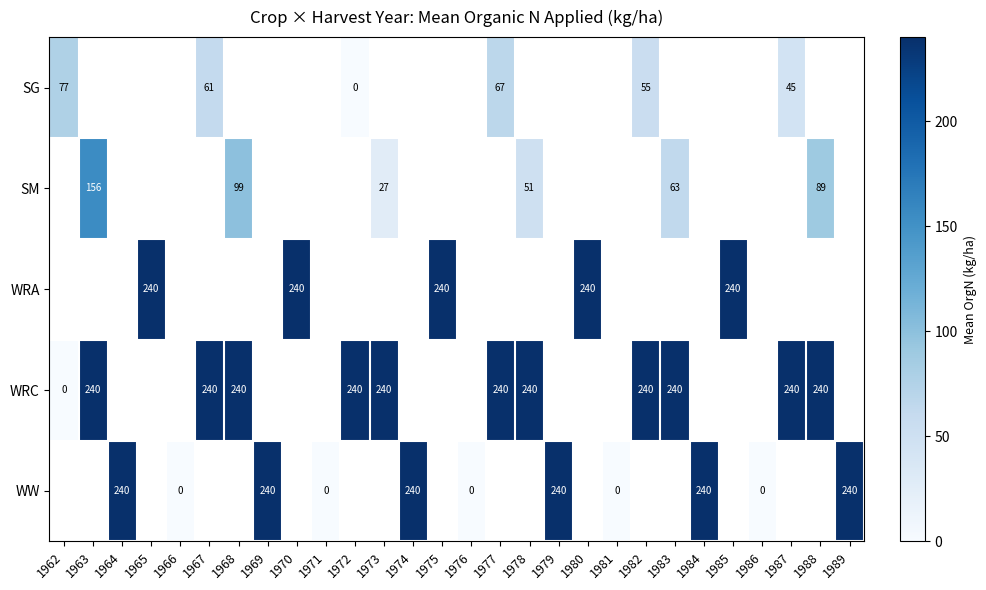

The value of SM at 1968 is 99.0. True or false?

True